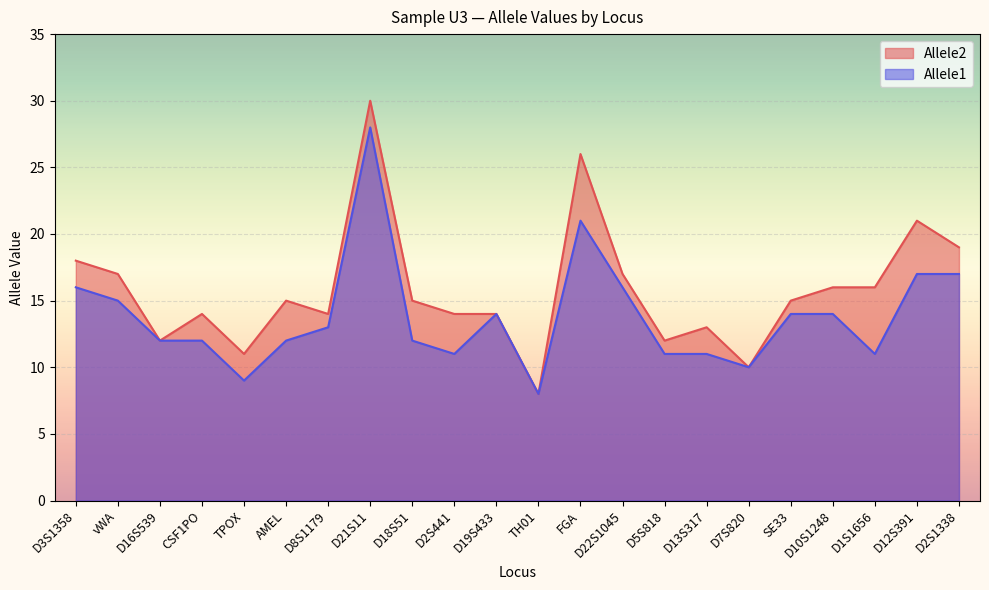

Which series has the widest spread of values?

Allele2